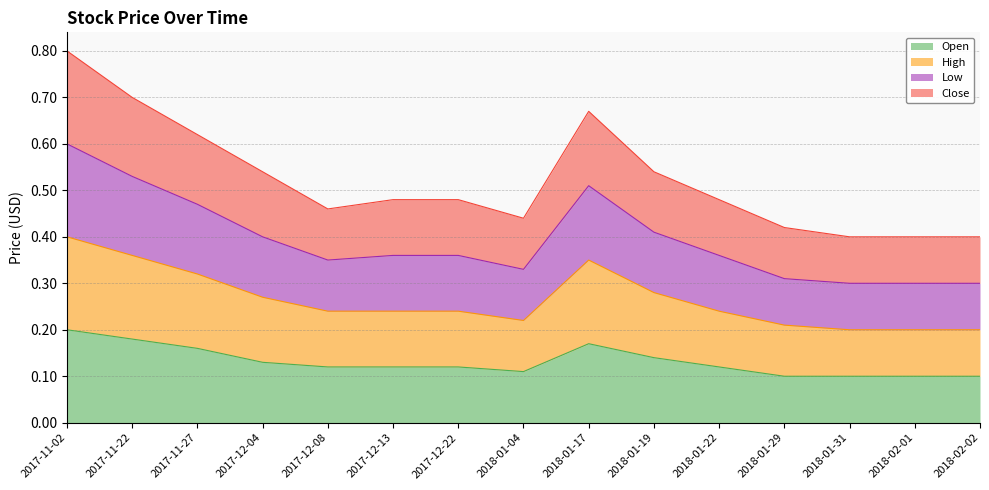

Between 2018-01-31 and 2018-01-22, which is larger?

2018-01-22